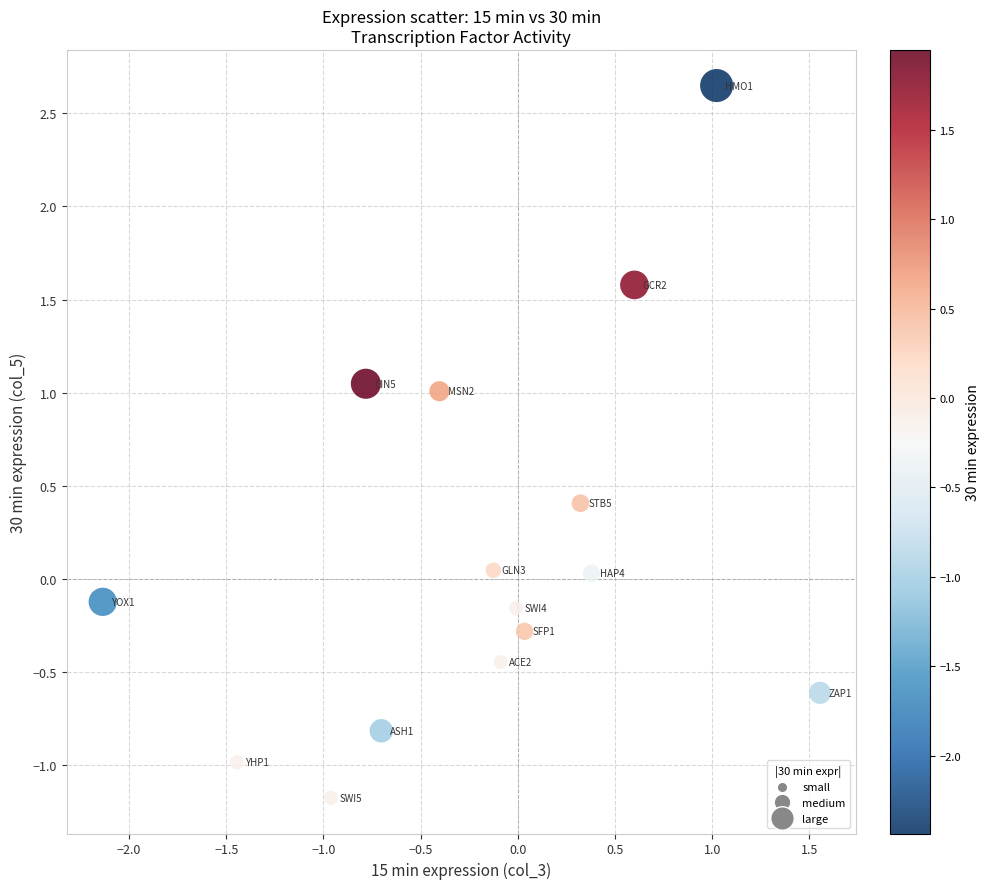

What is the range of Y values (max minus min)?

3.8